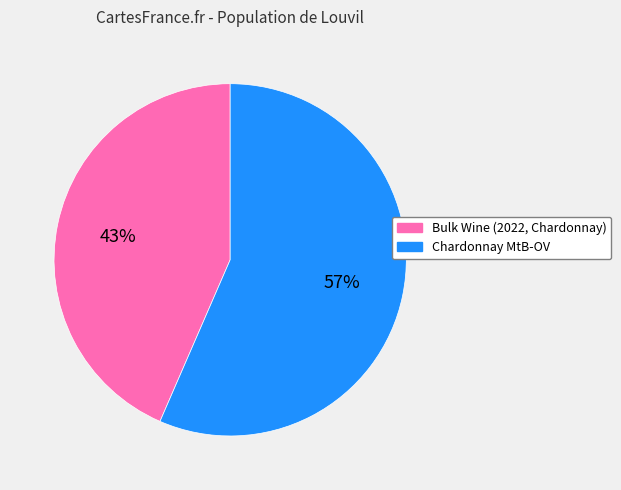

To the nearest percent, what is the average slice percentage?

50%